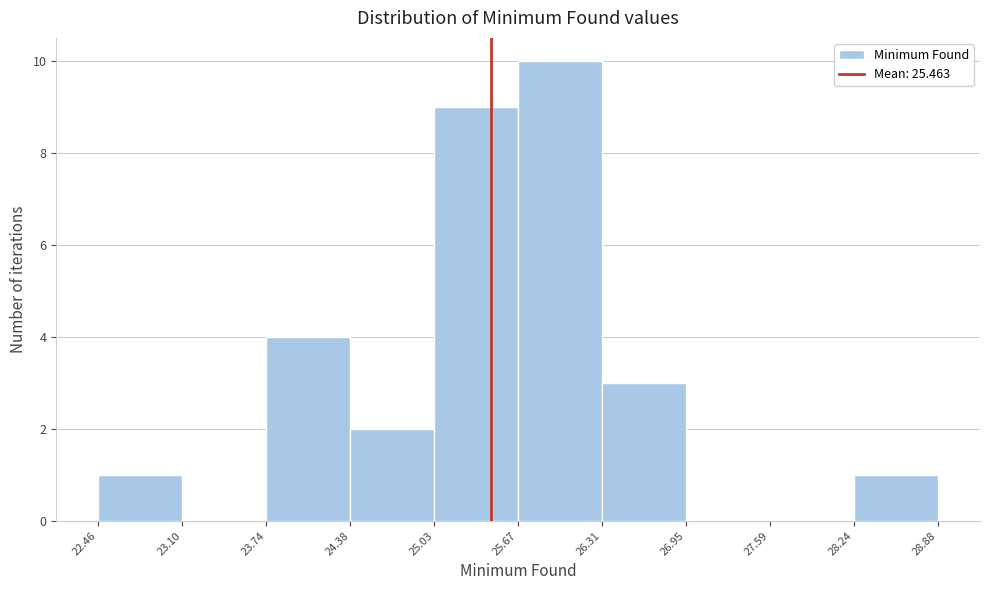

What is the height of the bar covering 23.74 to 24.38 on the x-axis? The values are not printed on the chart, so give them approximately, as read against the axis.

4